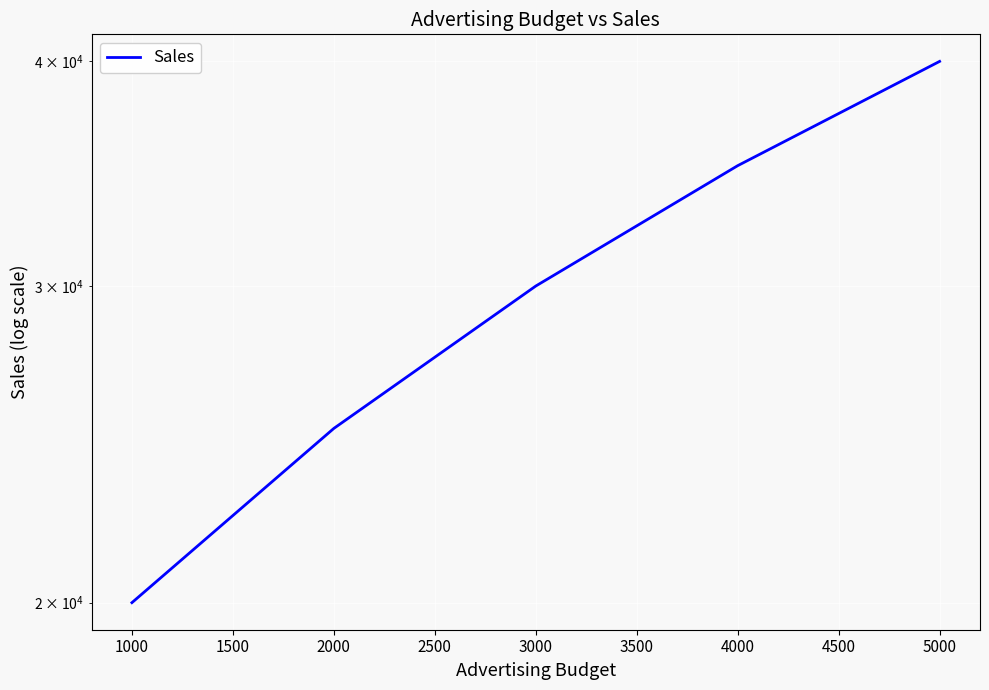

True or false: the data has more than 1 interior local peaks.

False